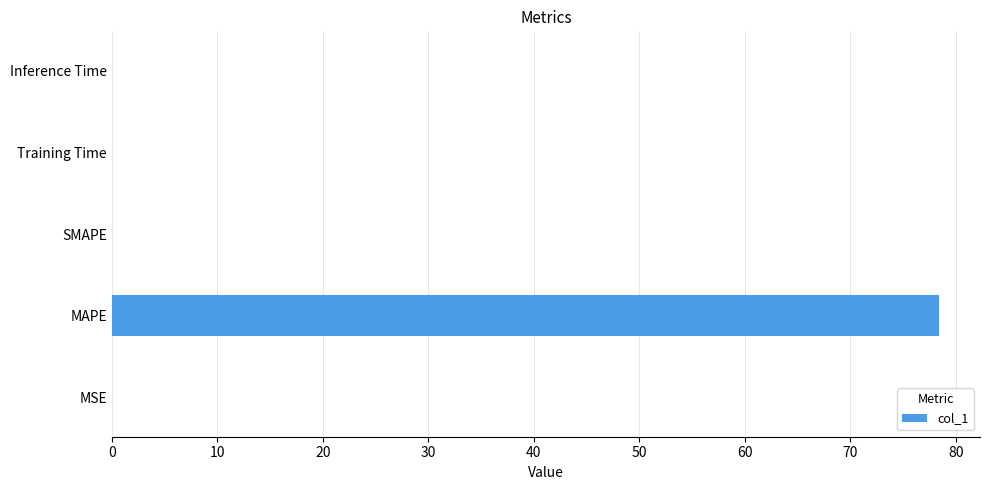

Is it true that the value at Training Time is 0.0?

True